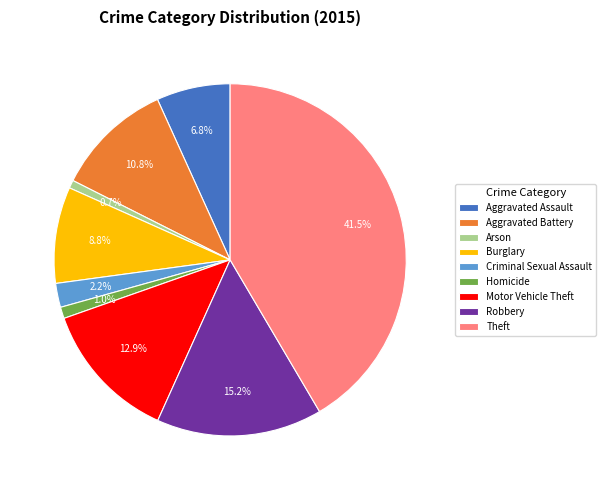

True or false: Robbery accounts for 15% of the total.

True